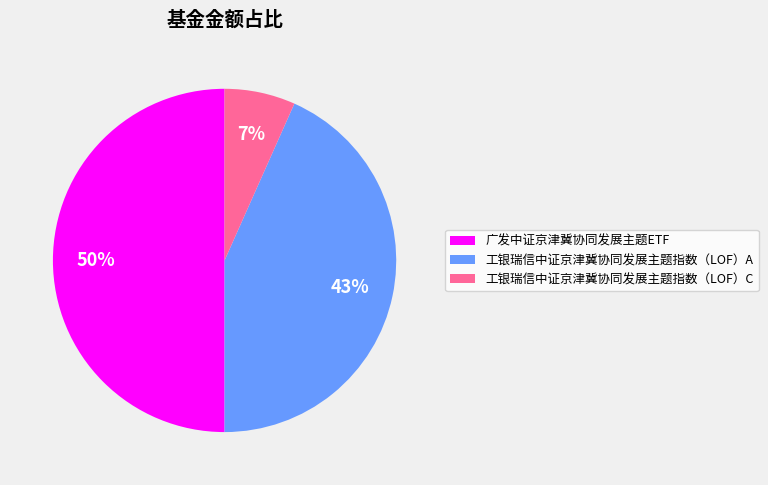

To the nearest percent, what percentage of the pie is 工银瑞信中证京津冀协同发展主题指数（LOF）C?

7%